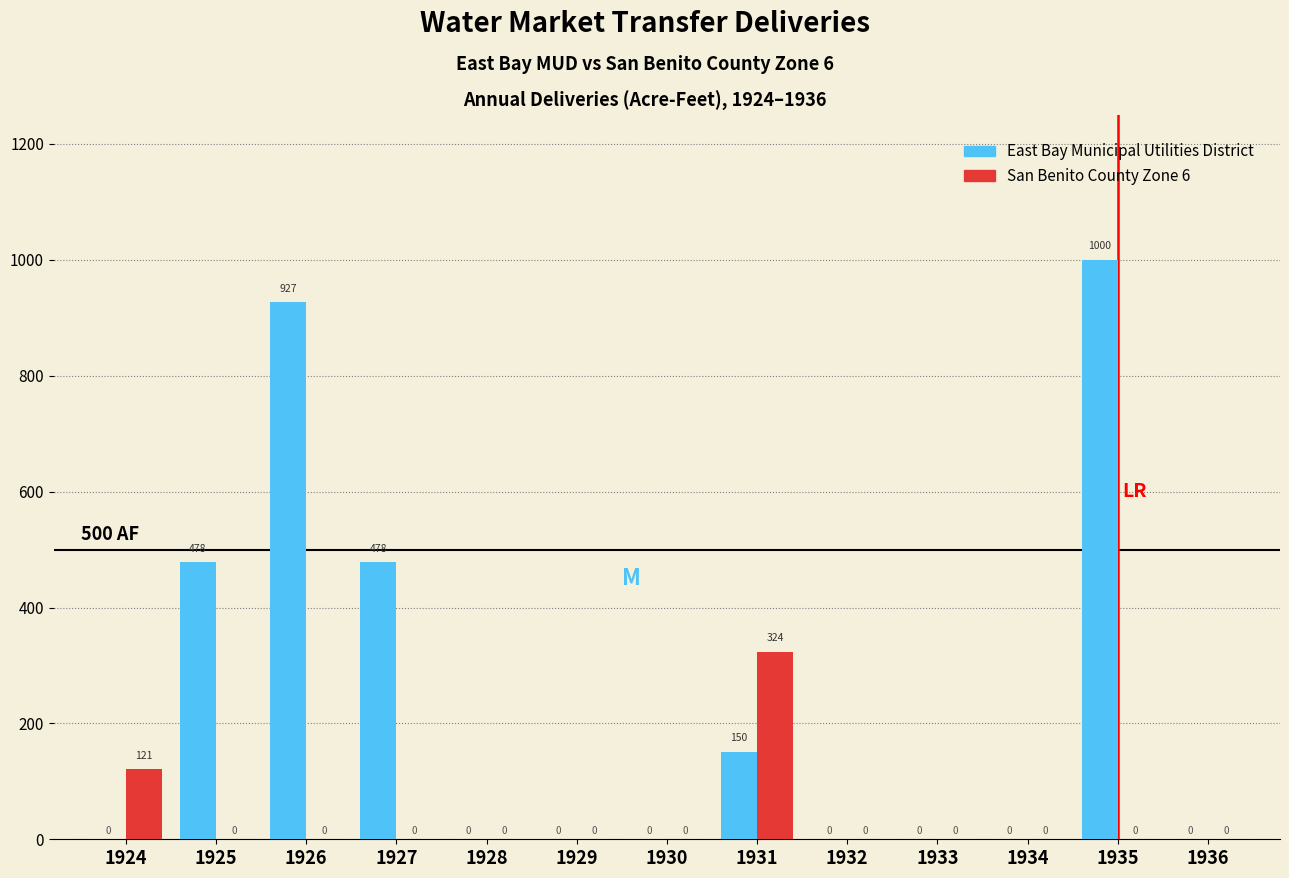

Which series has the largest total across all categories?

East Bay Municipal Utilities District